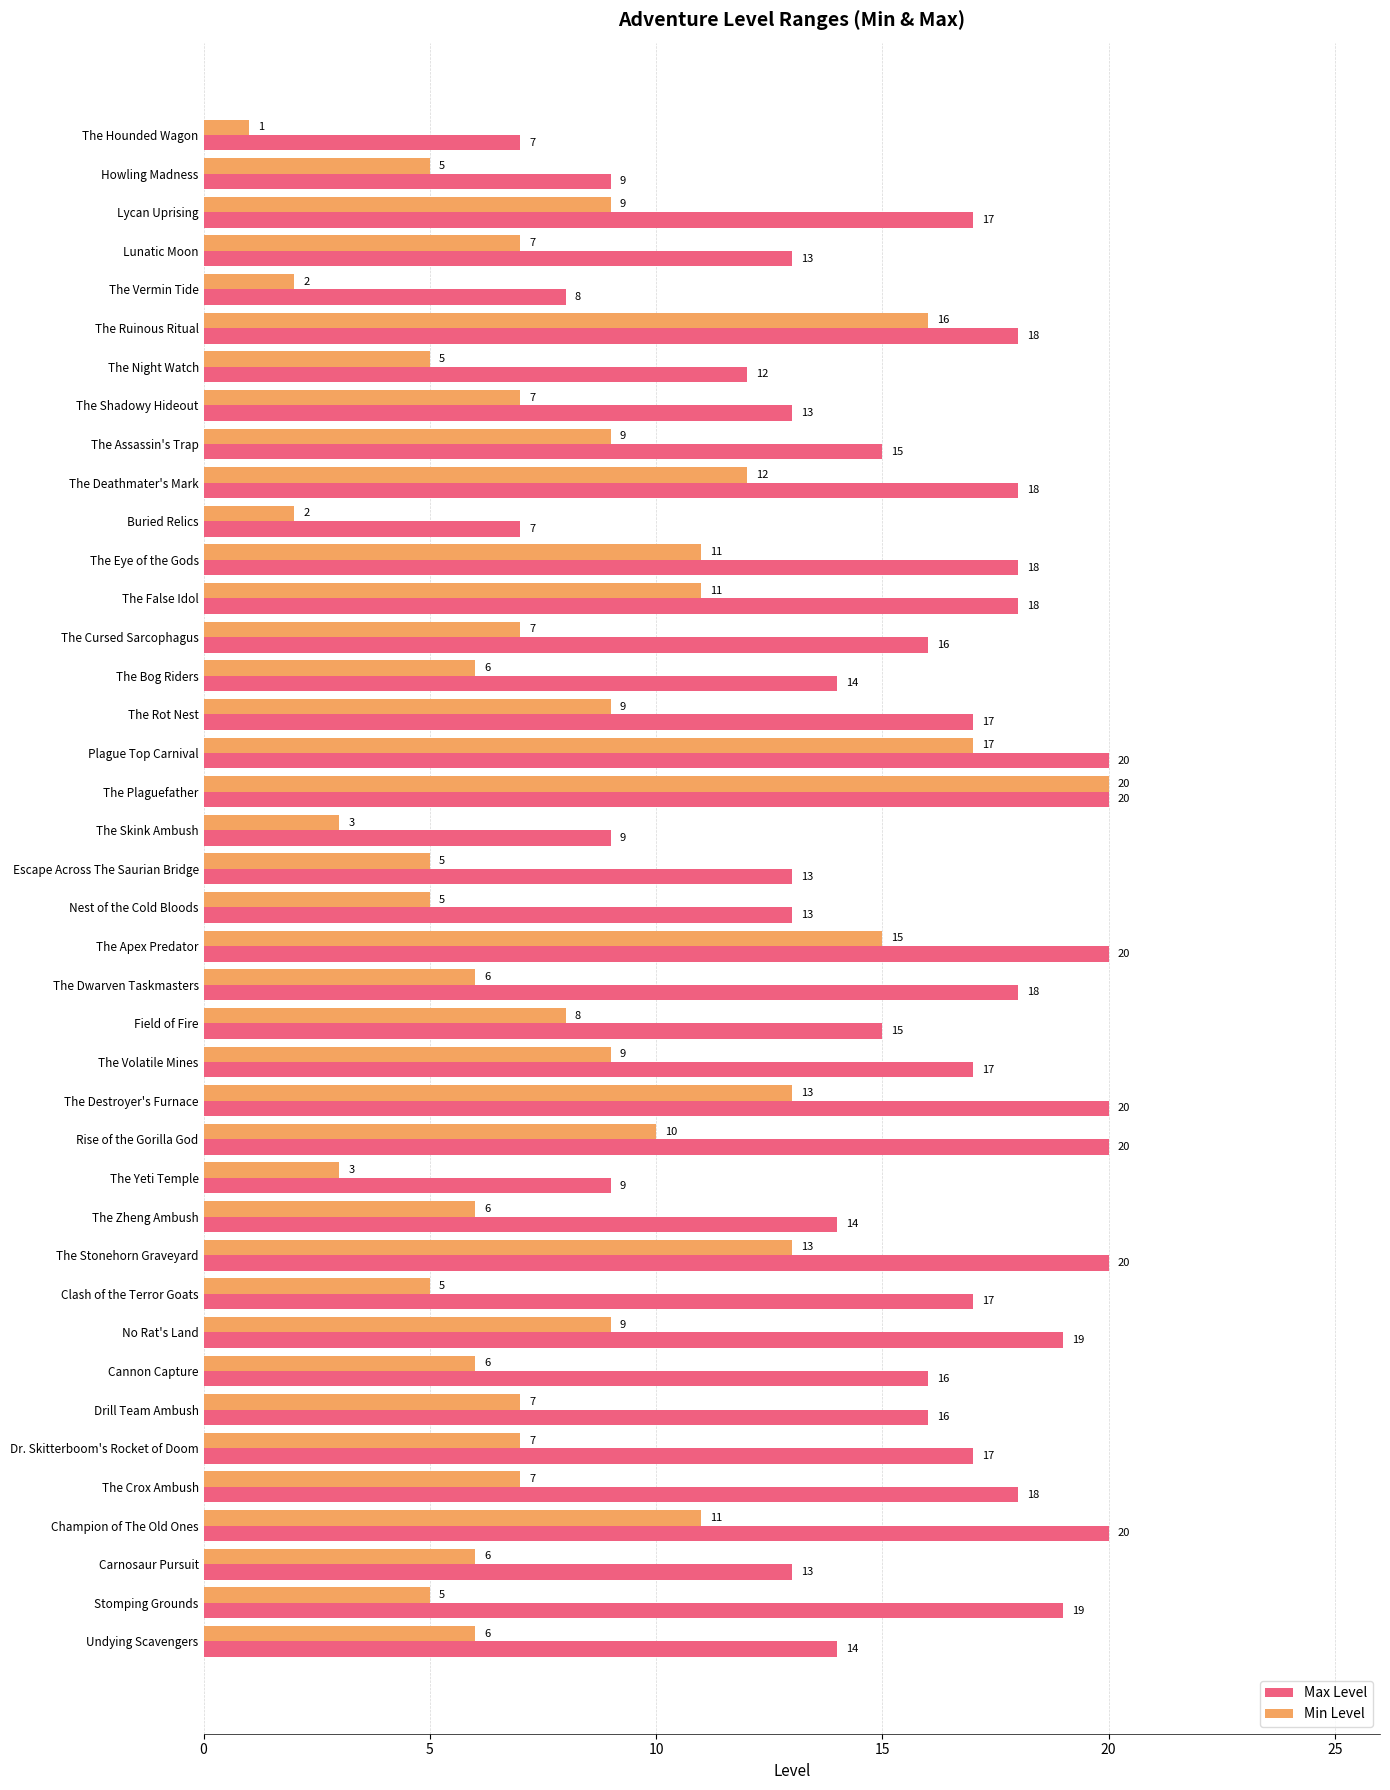

What is the difference between the highest and lowest values at Nest of the Cold Bloods?

8